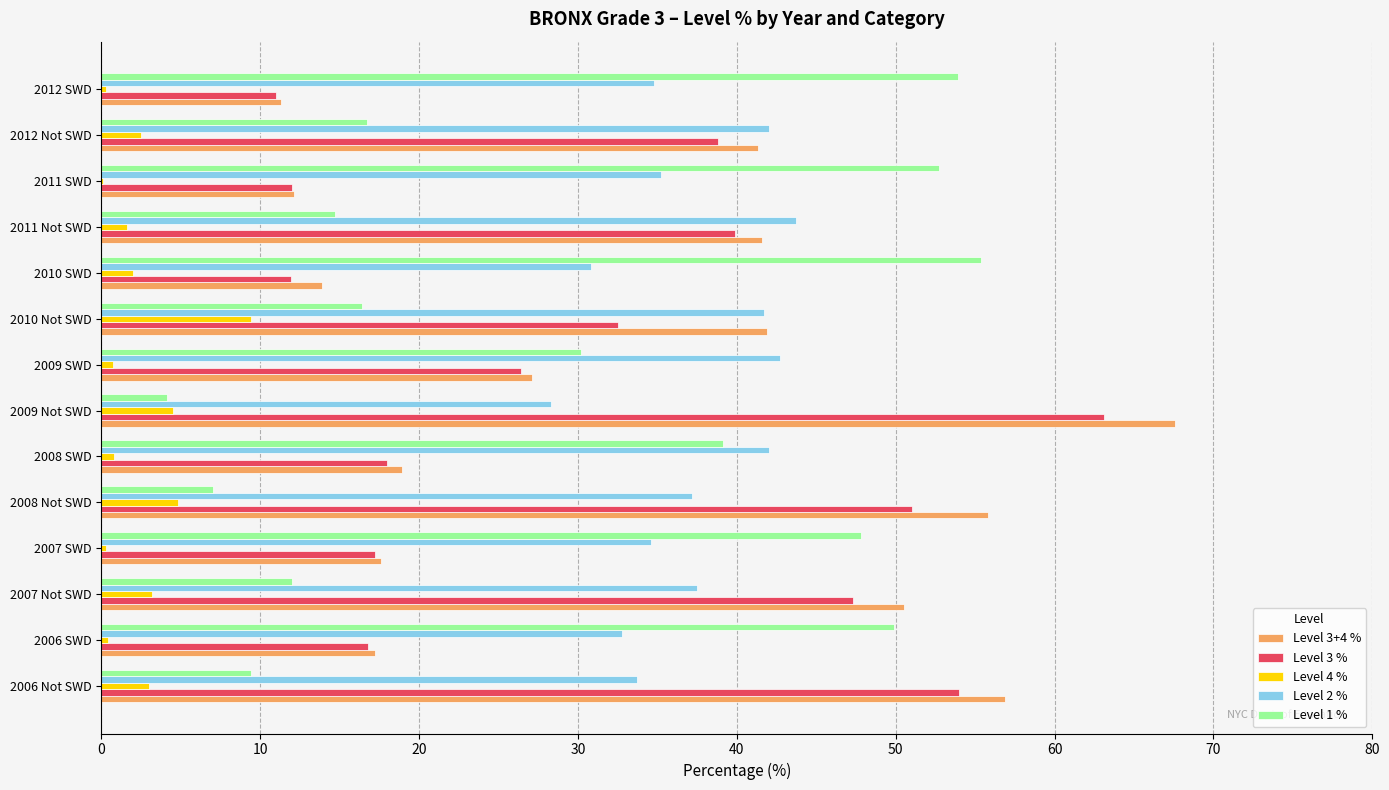

What is the highest value of the Level 4 % series?

9.4